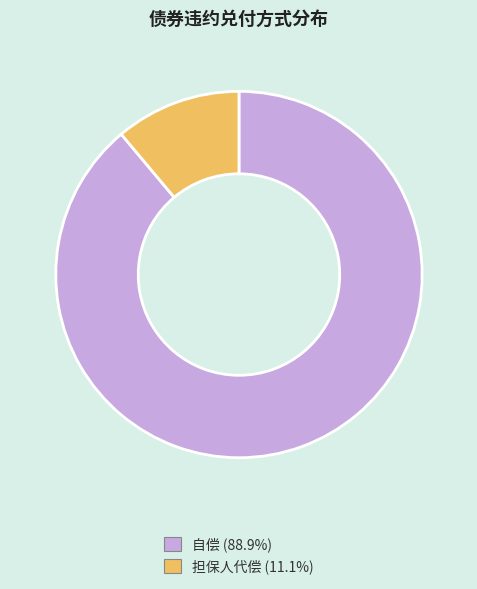

Which category has the smallest portion of the pie?

担保人代偿